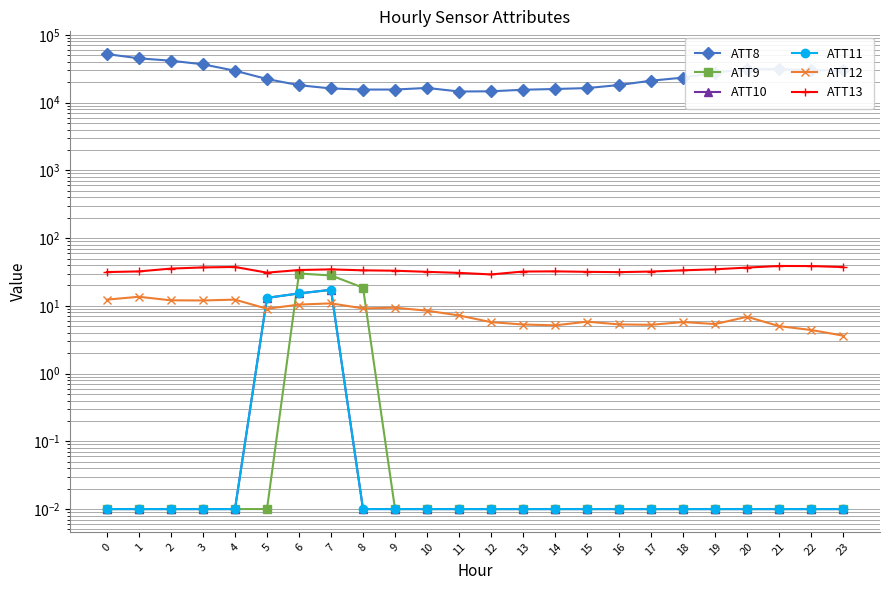

What is the value of the ATT12 point at the 13th from the left?

5.7